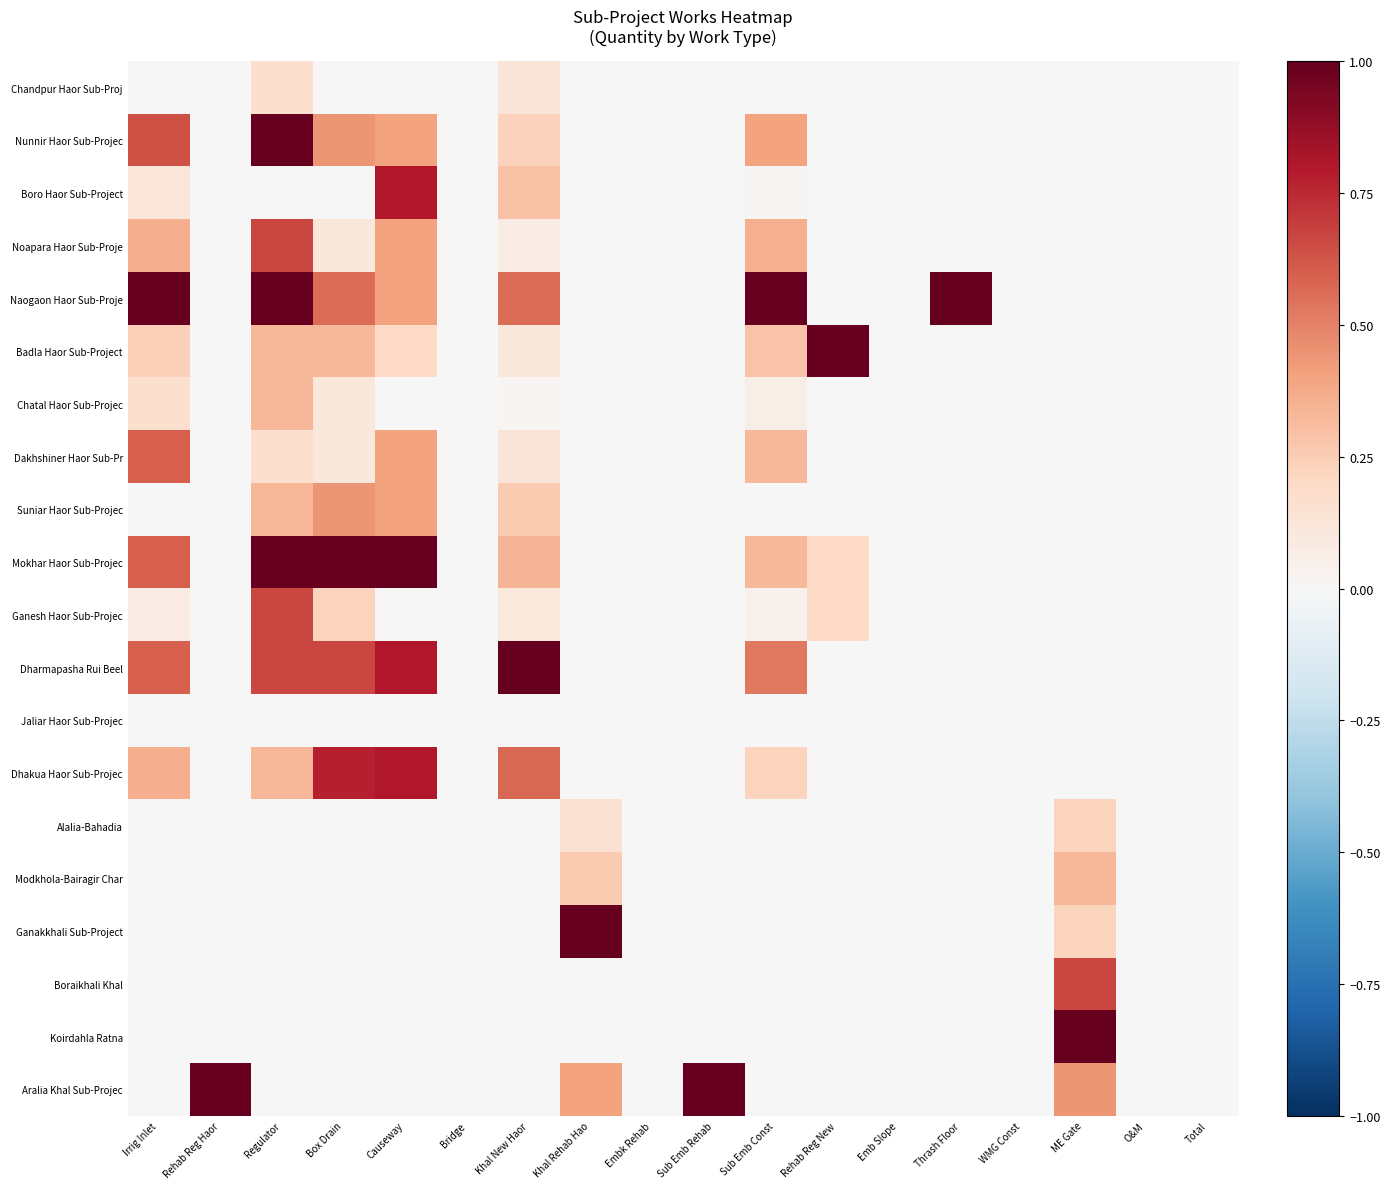

Reading left to right, transcribe all the data shown in this chart.

Chandpur Haor Sub-Proj: Irrig Inlet=0.0	Rehab Reg Haor=0.0	Regulator=0.2	Box Drain=0.0	Causeway=0.0	Bridge=0.0	Khal New Haor=0.1	Khal Rehab Hao=0.0	Embk Rehab=0.0	Sub Emb Rehab=0.0	Sub Emb Const=0.0	Rehab Reg New=0.0	Emb Slope=0.0	Thrash Floor=0.0	WMG Const=0.0	ME Gate=0.0	O&M=0.0	Total=0.0
Nunnir Haor Sub-Projec: Irrig Inlet=0.6	Rehab Reg Haor=0.0	Regulator=1.0	Box Drain=0.4	Causeway=0.4	Bridge=0.0	Khal New Haor=0.2	Khal Rehab Hao=0.0	Embk Rehab=0.0	Sub Emb Rehab=0.0	Sub Emb Const=0.4	Rehab Reg New=0.0	Emb Slope=0.0	Thrash Floor=0.0	WMG Const=0.0	ME Gate=0.0	O&M=0.0	Total=0.0
Boro Haor Sub-Project: Irrig Inlet=0.1	Rehab Reg Haor=0.0	Regulator=0.0	Box Drain=0.0	Causeway=0.8	Bridge=0.0	Khal New Haor=0.3	Khal Rehab Hao=0.0	Embk Rehab=0.0	Sub Emb Rehab=0.0	Sub Emb Const=0.0	Rehab Reg New=0.0	Emb Slope=0.0	Thrash Floor=0.0	WMG Const=0.0	ME Gate=0.0	O&M=0.0	Total=0.0
Noapara Haor Sub-Proje: Irrig Inlet=0.4	Rehab Reg Haor=0.0	Regulator=0.7	Box Drain=0.1	Causeway=0.4	Bridge=0.0	Khal New Haor=0.1	Khal Rehab Hao=0.0	Embk Rehab=0.0	Sub Emb Rehab=0.0	Sub Emb Const=0.4	Rehab Reg New=0.0	Emb Slope=0.0	Thrash Floor=0.0	WMG Const=0.0	ME Gate=0.0	O&M=0.0	Total=0.0
Naogaon Haor Sub-Proje: Irrig Inlet=1.0	Rehab Reg Haor=0.0	Regulator=1.0	Box Drain=0.6	Causeway=0.4	Bridge=0.0	Khal New Haor=0.6	Khal Rehab Hao=0.0	Embk Rehab=0.0	Sub Emb Rehab=0.0	Sub Emb Const=1.0	Rehab Reg New=0.0	Emb Slope=0.0	Thrash Floor=1.0	WMG Const=0.0	ME Gate=0.0	O&M=0.0	Total=0.0
Badla Haor Sub-Project: Irrig Inlet=0.2	Rehab Reg Haor=0.0	Regulator=0.3	Box Drain=0.3	Causeway=0.2	Bridge=0.0	Khal New Haor=0.1	Khal Rehab Hao=0.0	Embk Rehab=0.0	Sub Emb Rehab=0.0	Sub Emb Const=0.3	Rehab Reg New=1.0	Emb Slope=0.0	Thrash Floor=0.0	WMG Const=0.0	ME Gate=0.0	O&M=0.0	Total=0.0
Chatal Haor Sub-Projec: Irrig Inlet=0.2	Rehab Reg Haor=0.0	Regulator=0.3	Box Drain=0.1	Causeway=0.0	Bridge=0.0	Khal New Haor=0.0	Khal Rehab Hao=0.0	Embk Rehab=0.0	Sub Emb Rehab=0.0	Sub Emb Const=0.1	Rehab Reg New=0.0	Emb Slope=0.0	Thrash Floor=0.0	WMG Const=0.0	ME Gate=0.0	O&M=0.0	Total=0.0
Dakhshiner Haor Sub-Pr: Irrig Inlet=0.6	Rehab Reg Haor=0.0	Regulator=0.2	Box Drain=0.1	Causeway=0.4	Bridge=0.0	Khal New Haor=0.1	Khal Rehab Hao=0.0	Embk Rehab=0.0	Sub Emb Rehab=0.0	Sub Emb Const=0.3	Rehab Reg New=0.0	Emb Slope=0.0	Thrash Floor=0.0	WMG Const=0.0	ME Gate=0.0	O&M=0.0	Total=0.0
Suniar Haor Sub-Projec: Irrig Inlet=0.0	Rehab Reg Haor=0.0	Regulator=0.3	Box Drain=0.4	Causeway=0.4	Bridge=0.0	Khal New Haor=0.3	Khal Rehab Hao=0.0	Embk Rehab=0.0	Sub Emb Rehab=0.0	Sub Emb Const=0.0	Rehab Reg New=0.0	Emb Slope=0.0	Thrash Floor=0.0	WMG Const=0.0	ME Gate=0.0	O&M=0.0	Total=0.0
Mokhar Haor Sub-Projec: Irrig Inlet=0.6	Rehab Reg Haor=0.0	Regulator=1.0	Box Drain=1.0	Causeway=1.0	Bridge=0.0	Khal New Haor=0.3	Khal Rehab Hao=0.0	Embk Rehab=0.0	Sub Emb Rehab=0.0	Sub Emb Const=0.3	Rehab Reg New=0.2	Emb Slope=0.0	Thrash Floor=0.0	WMG Const=0.0	ME Gate=0.0	O&M=0.0	Total=0.0
Ganesh Haor Sub-Projec: Irrig Inlet=0.1	Rehab Reg Haor=0.0	Regulator=0.7	Box Drain=0.2	Causeway=0.0	Bridge=0.0	Khal New Haor=0.1	Khal Rehab Hao=0.0	Embk Rehab=0.0	Sub Emb Rehab=0.0	Sub Emb Const=0.0	Rehab Reg New=0.2	Emb Slope=0.0	Thrash Floor=0.0	WMG Const=0.0	ME Gate=0.0	O&M=0.0	Total=0.0
Dharmapasha Rui Beel: Irrig Inlet=0.6	Rehab Reg Haor=0.0	Regulator=0.7	Box Drain=0.7	Causeway=0.8	Bridge=0.0	Khal New Haor=1.0	Khal Rehab Hao=0.0	Embk Rehab=0.0	Sub Emb Rehab=0.0	Sub Emb Const=0.5	Rehab Reg New=0.0	Emb Slope=0.0	Thrash Floor=0.0	WMG Const=0.0	ME Gate=0.0	O&M=0.0	Total=0.0
Jaliar Haor Sub-Projec: Irrig Inlet=0.0	Rehab Reg Haor=0.0	Regulator=0.0	Box Drain=0.0	Causeway=0.0	Bridge=0.0	Khal New Haor=0.0	Khal Rehab Hao=0.0	Embk Rehab=0.0	Sub Emb Rehab=0.0	Sub Emb Const=0.0	Rehab Reg New=0.0	Emb Slope=0.0	Thrash Floor=0.0	WMG Const=0.0	ME Gate=0.0	O&M=0.0	Total=0.0
Dhakua Haor Sub-Projec: Irrig Inlet=0.4	Rehab Reg Haor=0.0	Regulator=0.3	Box Drain=0.8	Causeway=0.8	Bridge=0.0	Khal New Haor=0.6	Khal Rehab Hao=0.0	Embk Rehab=0.0	Sub Emb Rehab=0.0	Sub Emb Const=0.2	Rehab Reg New=0.0	Emb Slope=0.0	Thrash Floor=0.0	WMG Const=0.0	ME Gate=0.0	O&M=0.0	Total=0.0
Alalia-Bahadia: Irrig Inlet=0.0	Rehab Reg Haor=0.0	Regulator=0.0	Box Drain=0.0	Causeway=0.0	Bridge=0.0	Khal New Haor=0.0	Khal Rehab Hao=0.1	Embk Rehab=0.0	Sub Emb Rehab=0.0	Sub Emb Const=0.0	Rehab Reg New=0.0	Emb Slope=0.0	Thrash Floor=0.0	WMG Const=0.0	ME Gate=0.2	O&M=0.0	Total=0.0
Modkhola-Bairagir Char: Irrig Inlet=0.0	Rehab Reg Haor=0.0	Regulator=0.0	Box Drain=0.0	Causeway=0.0	Bridge=0.0	Khal New Haor=0.0	Khal Rehab Hao=0.3	Embk Rehab=0.0	Sub Emb Rehab=0.0	Sub Emb Const=0.0	Rehab Reg New=0.0	Emb Slope=0.0	Thrash Floor=0.0	WMG Const=0.0	ME Gate=0.3	O&M=0.0	Total=0.0
Ganakkhali Sub-Project: Irrig Inlet=0.0	Rehab Reg Haor=0.0	Regulator=0.0	Box Drain=0.0	Causeway=0.0	Bridge=0.0	Khal New Haor=0.0	Khal Rehab Hao=1.0	Embk Rehab=0.0	Sub Emb Rehab=0.0	Sub Emb Const=0.0	Rehab Reg New=0.0	Emb Slope=0.0	Thrash Floor=0.0	WMG Const=0.0	ME Gate=0.2	O&M=0.0	Total=0.0
Boraikhali Khal: Irrig Inlet=0.0	Rehab Reg Haor=0.0	Regulator=0.0	Box Drain=0.0	Causeway=0.0	Bridge=0.0	Khal New Haor=0.0	Khal Rehab Hao=0.0	Embk Rehab=0.0	Sub Emb Rehab=0.0	Sub Emb Const=0.0	Rehab Reg New=0.0	Emb Slope=0.0	Thrash Floor=0.0	WMG Const=0.0	ME Gate=0.7	O&M=0.0	Total=0.0
Koirdahla Ratna: Irrig Inlet=0.0	Rehab Reg Haor=0.0	Regulator=0.0	Box Drain=0.0	Causeway=0.0	Bridge=0.0	Khal New Haor=0.0	Khal Rehab Hao=0.0	Embk Rehab=0.0	Sub Emb Rehab=0.0	Sub Emb Const=0.0	Rehab Reg New=0.0	Emb Slope=0.0	Thrash Floor=0.0	WMG Const=0.0	ME Gate=1.0	O&M=0.0	Total=0.0
Aralia Khal Sub-Projec: Irrig Inlet=0.0	Rehab Reg Haor=1.0	Regulator=0.0	Box Drain=0.0	Causeway=0.0	Bridge=0.0	Khal New Haor=0.0	Khal Rehab Hao=0.4	Embk Rehab=0.0	Sub Emb Rehab=1.0	Sub Emb Const=0.0	Rehab Reg New=0.0	Emb Slope=0.0	Thrash Floor=0.0	WMG Const=0.0	ME Gate=0.4	O&M=0.0	Total=0.0